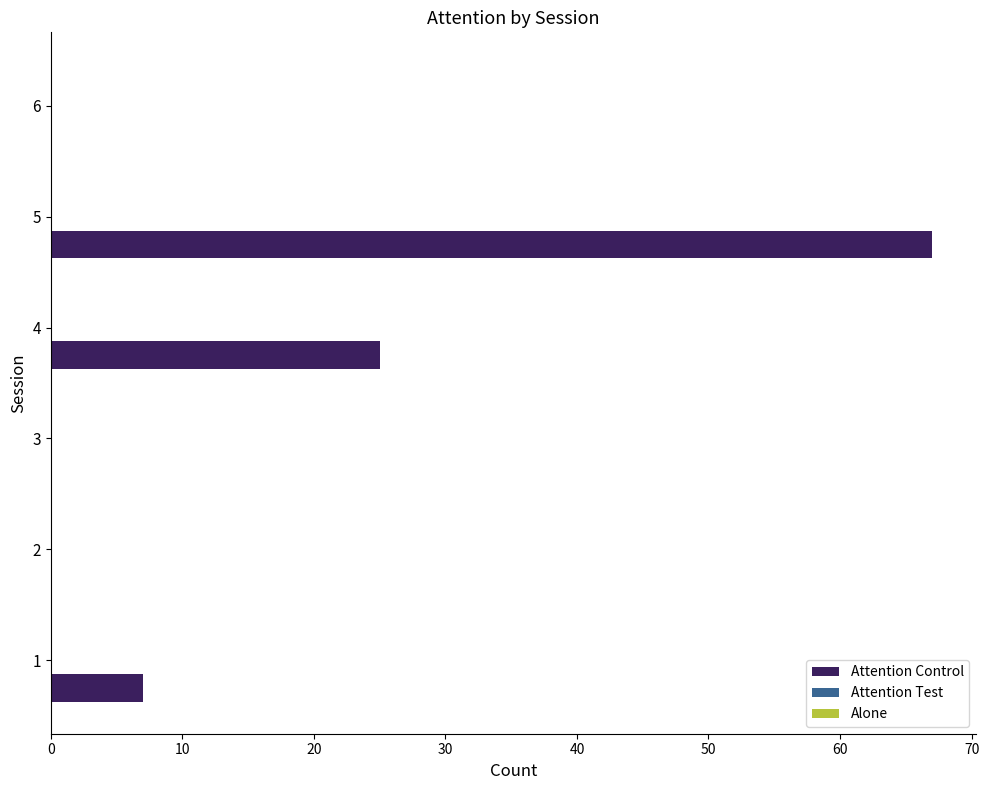

Which category has the highest value across all series?

5